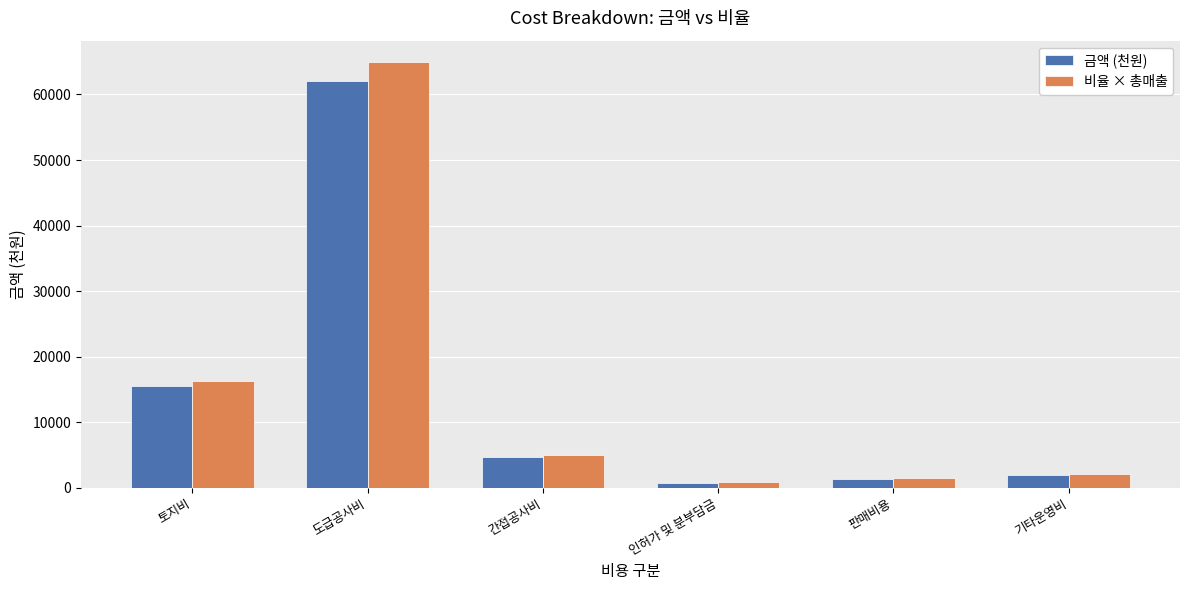

What is the difference between the maximum and minimum values in the 비율 × 총매출 series?

64157.4